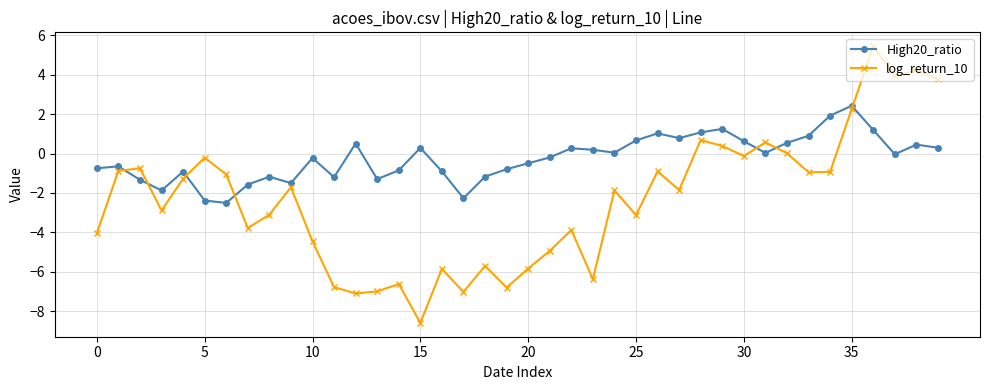

True or false: High20_ratio has more than 1 interior local peaks.

True